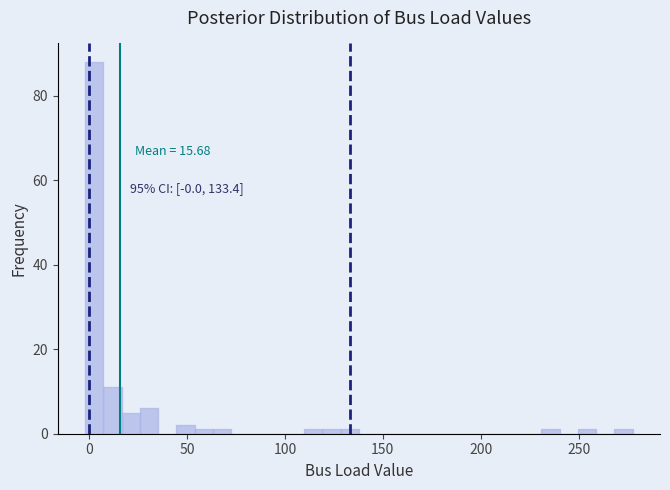

Read against the x-axis, roughly where is the centre of the tallest bar?

5